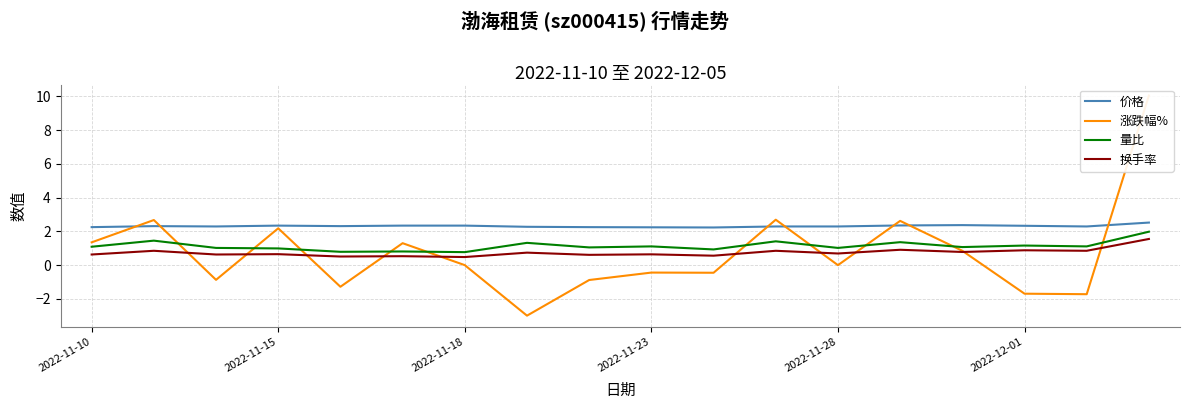

The value of 价格 at 2022-11-10 is 2.2. True or false?

True